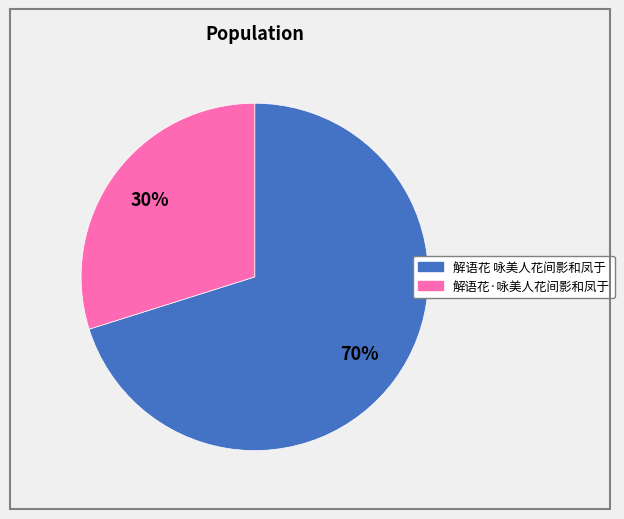

Which slice is the largest?

解语花 咏美人花间影和凤于